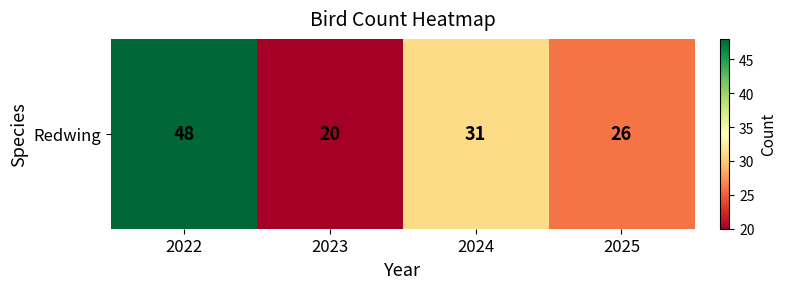

What is the difference between the maximum and minimum values?

28